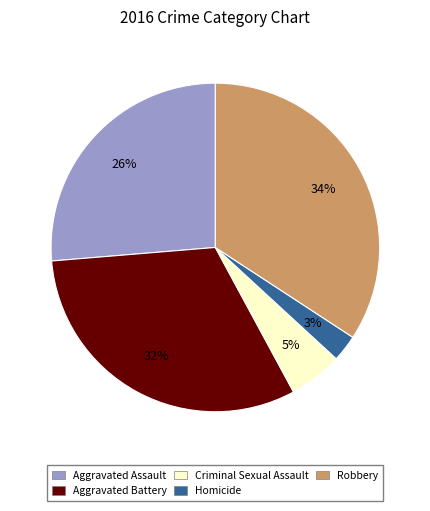

To the nearest percent, what is the average slice percentage?

20%